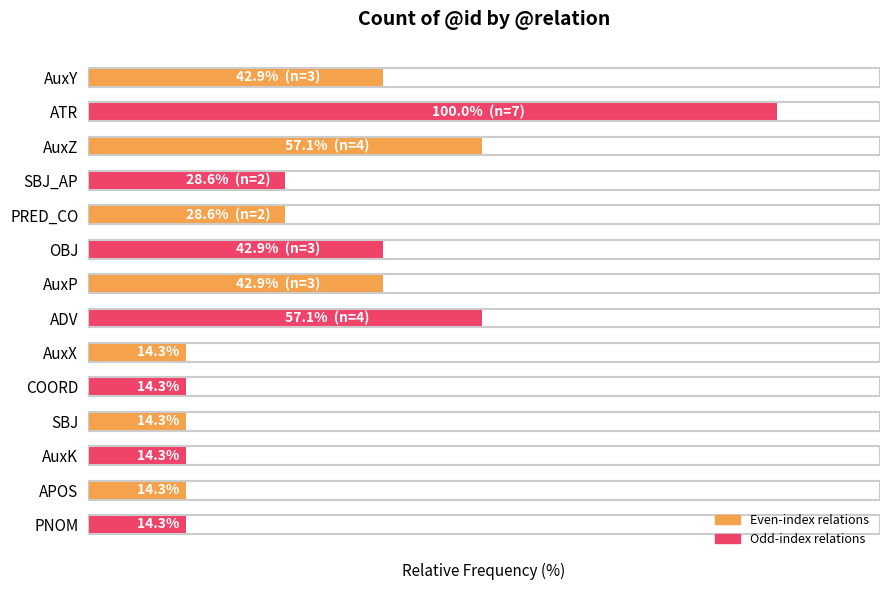

List the labels in order of value, smallest first.

AuxX, COORD, SBJ, AuxK, APOS, PNOM, SBJ_AP, PRED_CO, AuxY, OBJ, AuxP, AuxZ, ADV, ATR